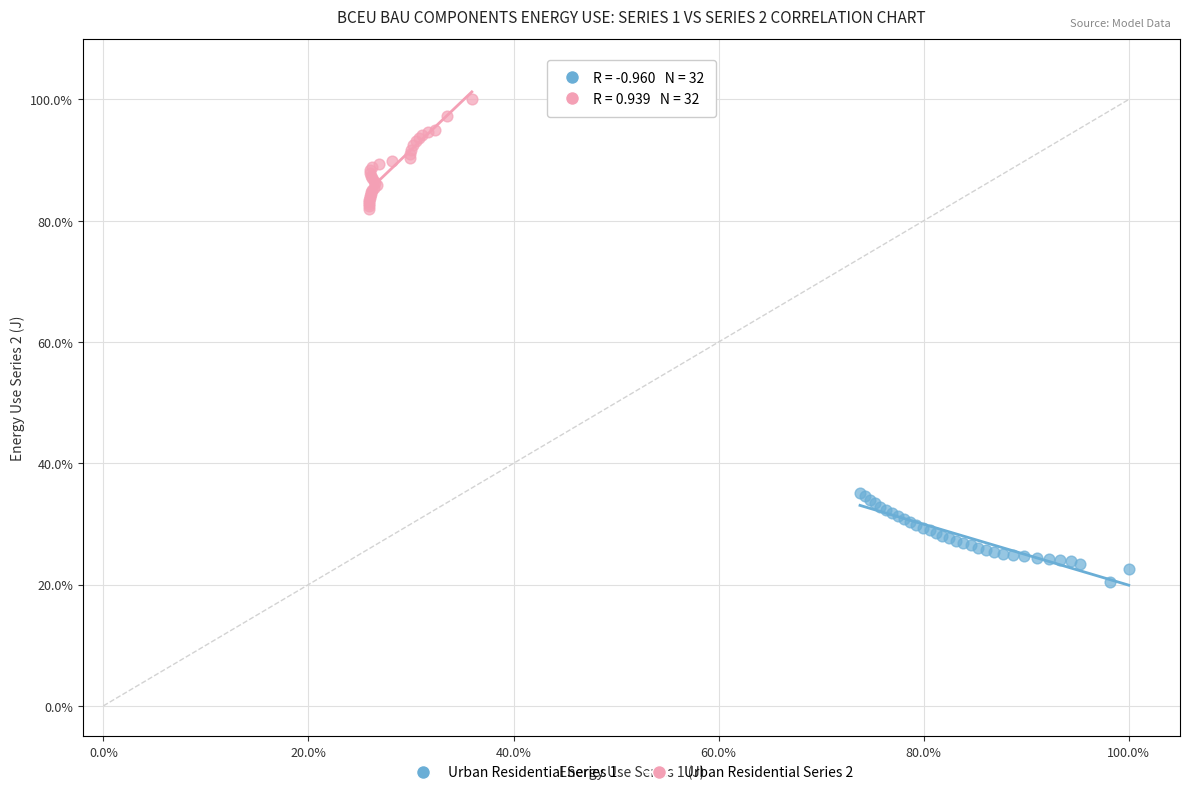

Which series reaches the maximum Y coordinate?

Urban Residential Series 2